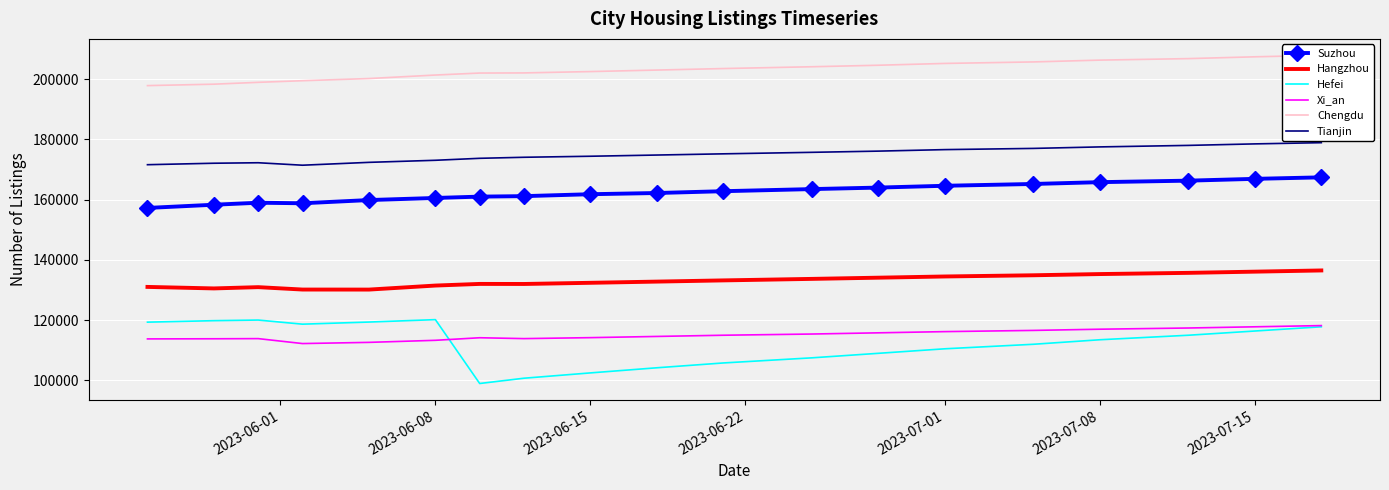

At how many categories does at least one series exceed 114256?

19